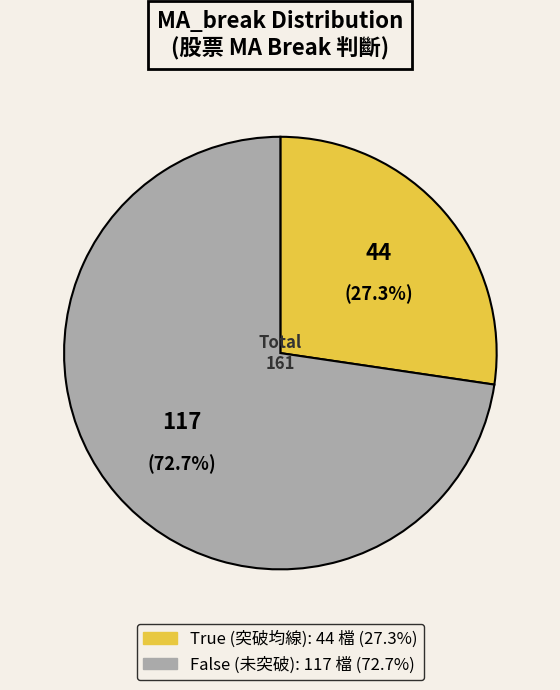

To the nearest percent, what portion does False represent?

73%